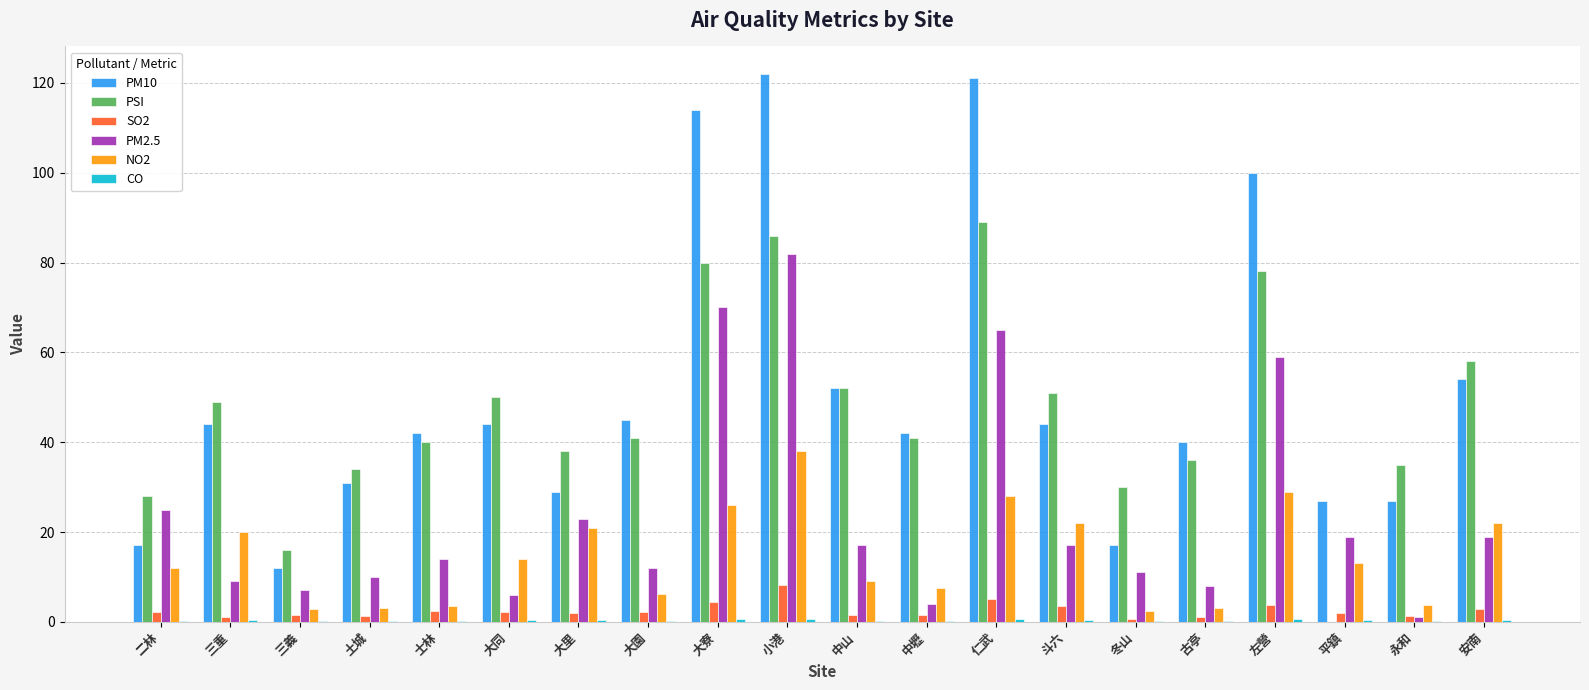

At which label does PM2.5 reach its peak?

小港